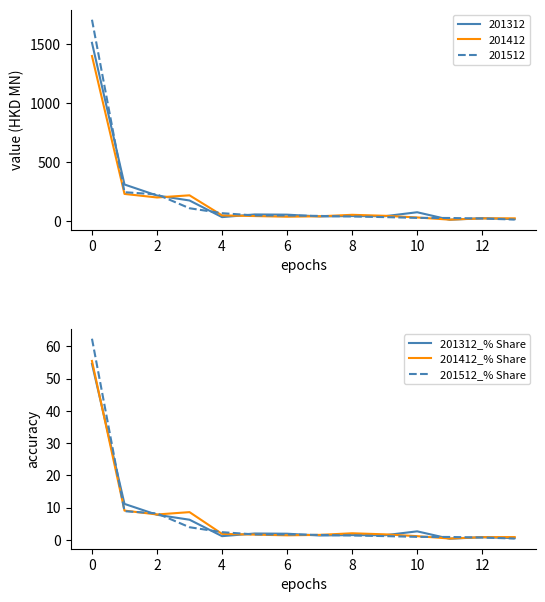

The 201312_% Share series shows 1.5 at 8. True or false?

True